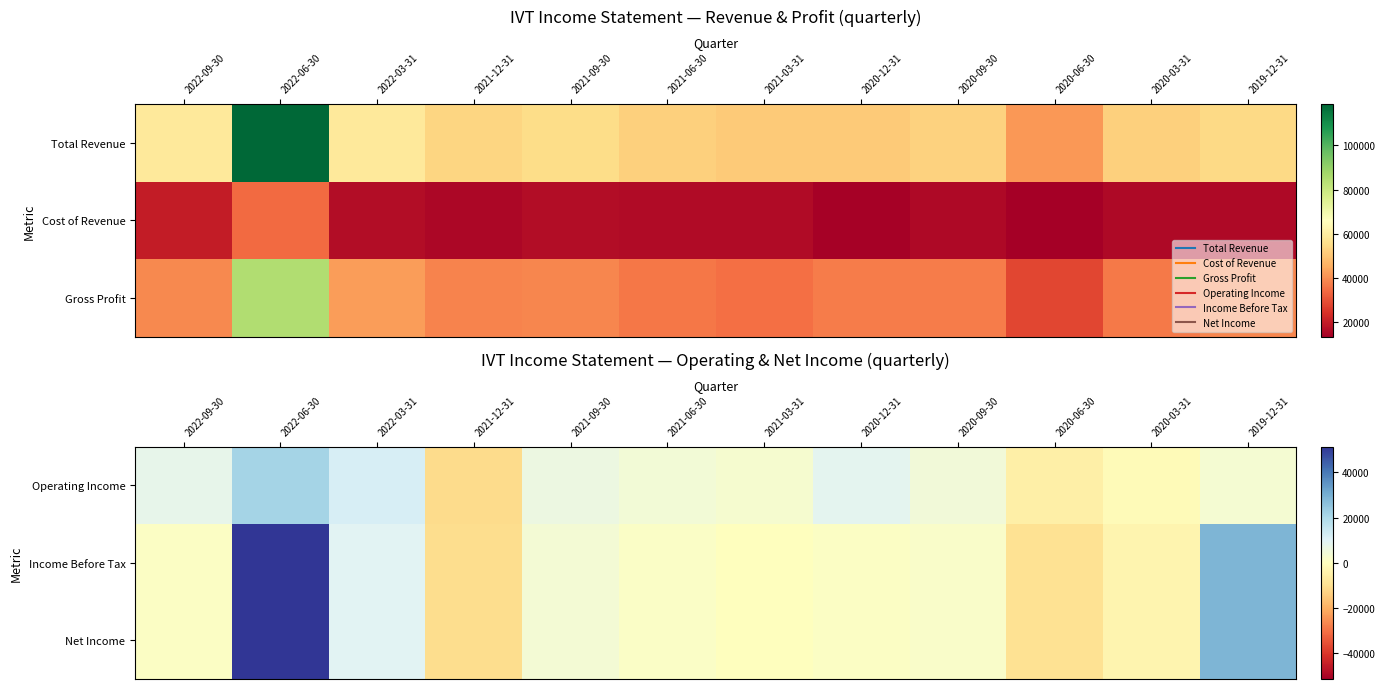

What is the maximum value for Income Before Tax?

51400